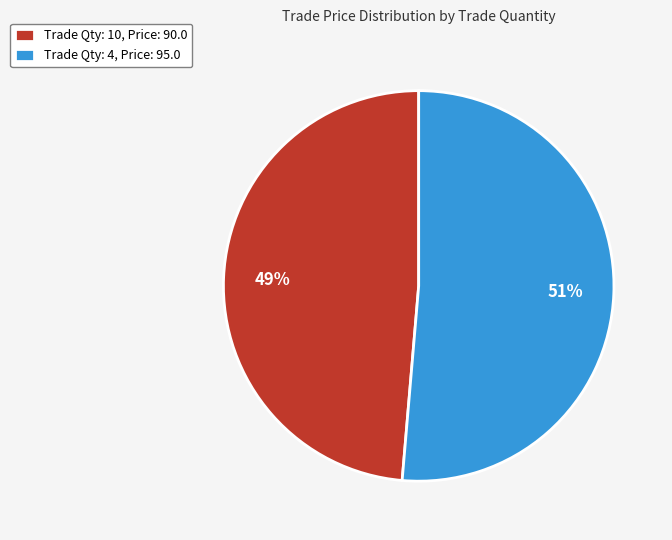

Does Trade Qty: 4, Price: 95.0 represent more than half of the total?

Yes